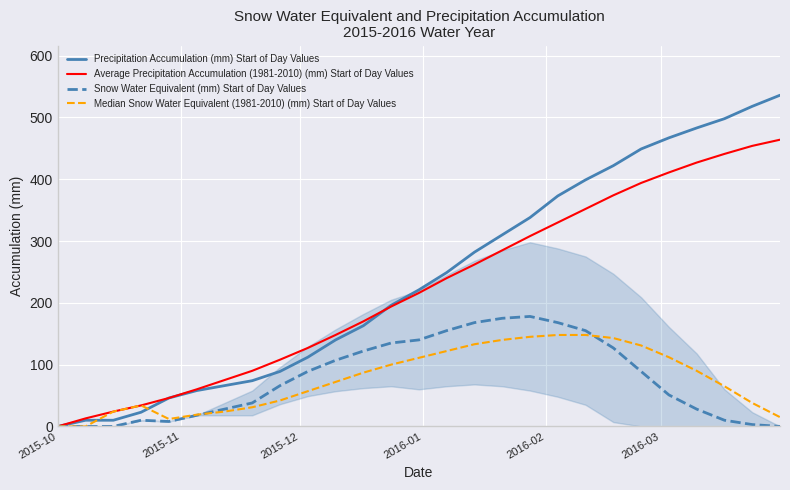

What is the greatest value displayed?

536